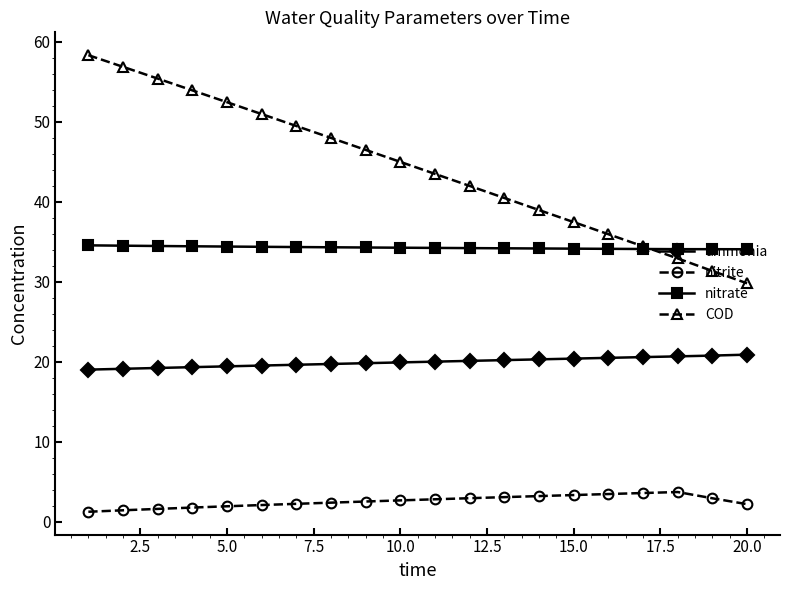

Which series has the largest total across all categories?

COD